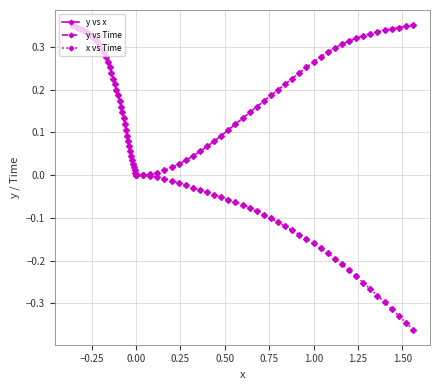

How many values in y vs x are above zero?

38